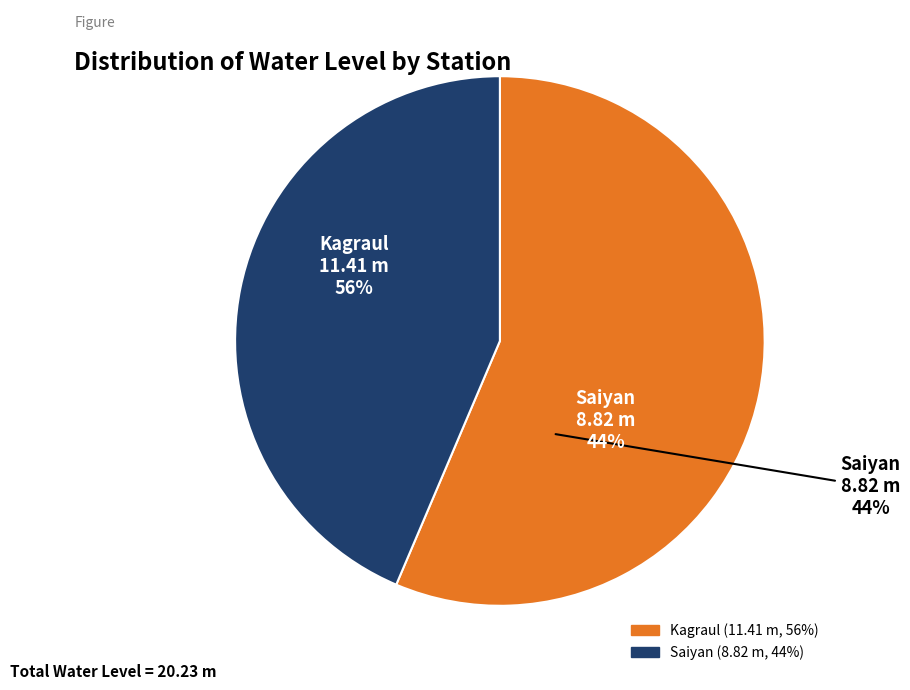

Do Saiyan and Kagraul together represent more than half of the pie?

Yes